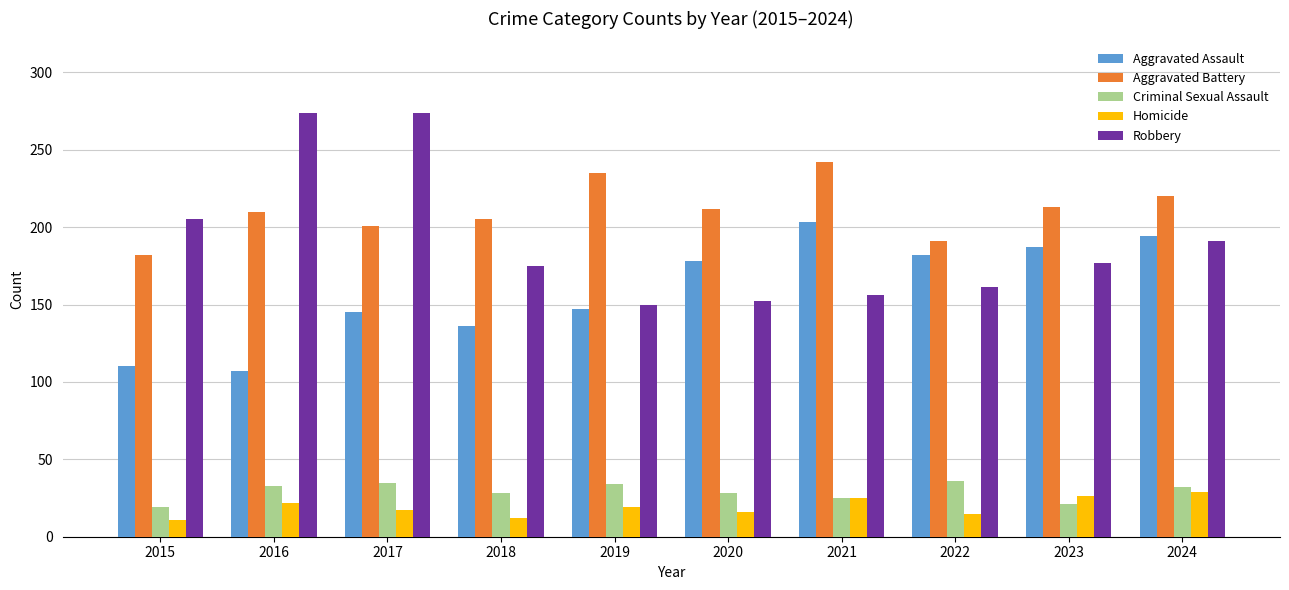

Rank the series at 2017 from highest to lowest value.

Robbery, Aggravated Battery, Aggravated Assault, Criminal Sexual Assault, Homicide